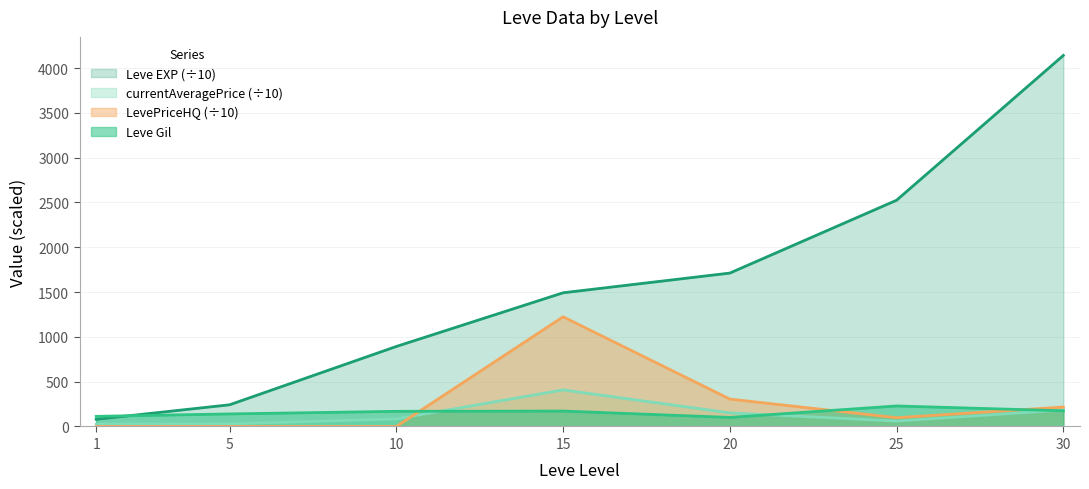

Count the number of data series in this chart.

4